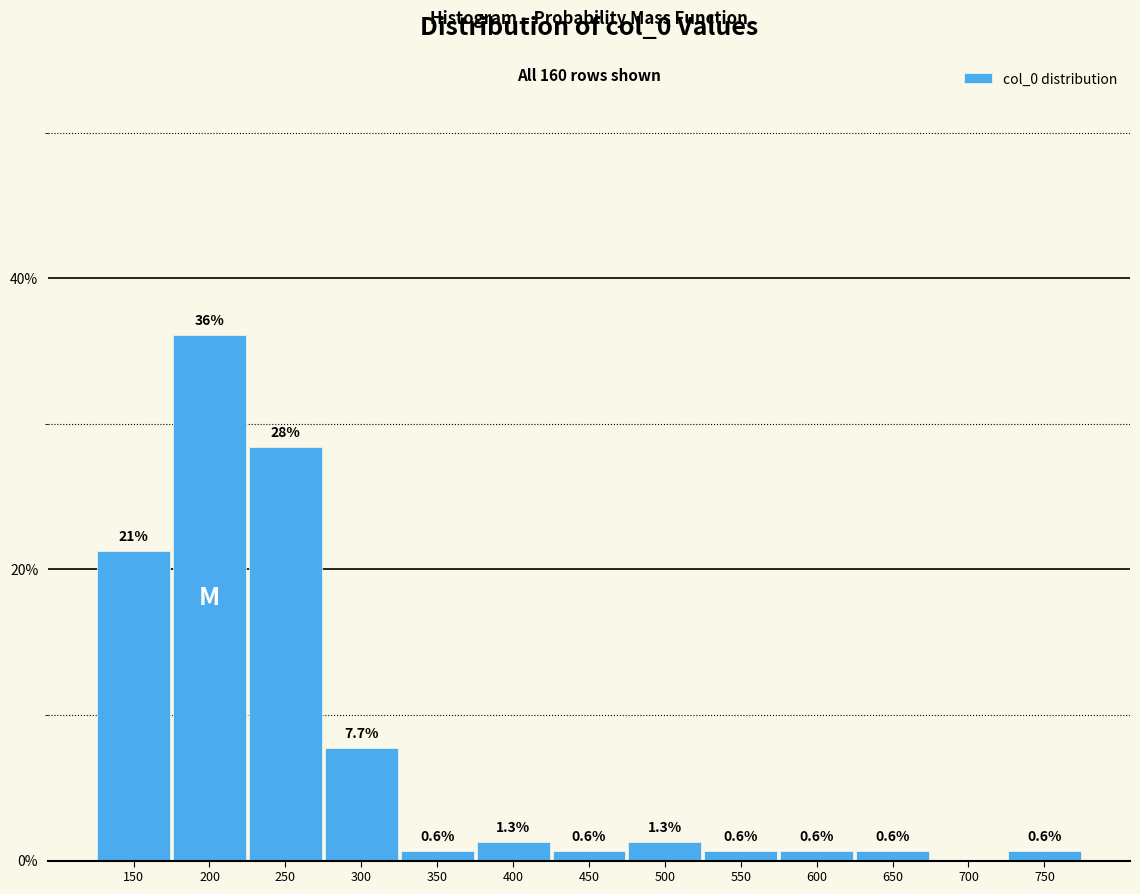

Reading left to right, what are all the values shown in this chart?

150=21.3	200=36.1	250=28.4	300=7.7	350=0.6	400=1.3	450=0.6	500=1.3	550=0.6	600=0.6	650=0.6	700=0.0	750=0.6